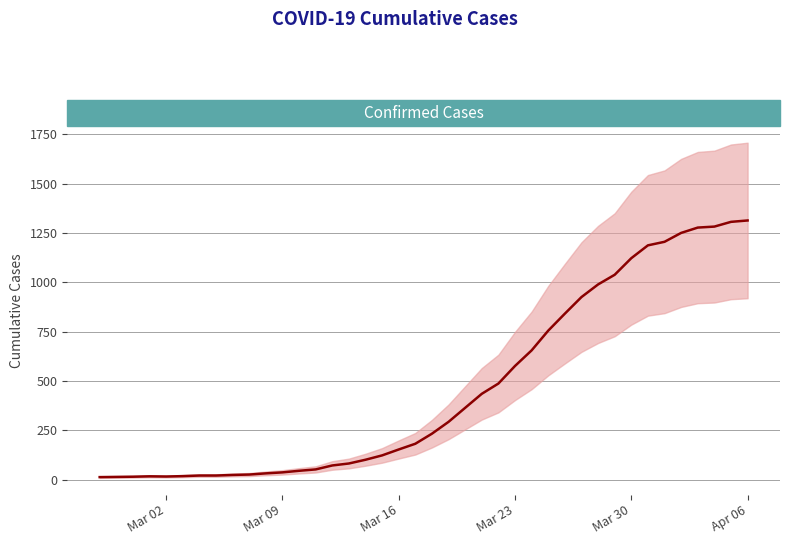

What position from the left is 2020-03-08?

11